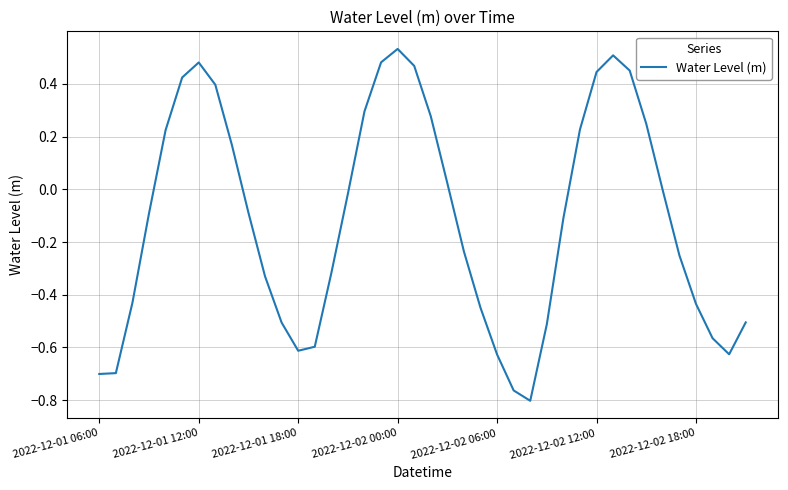

What is the difference between the maximum and minimum values?

1.3